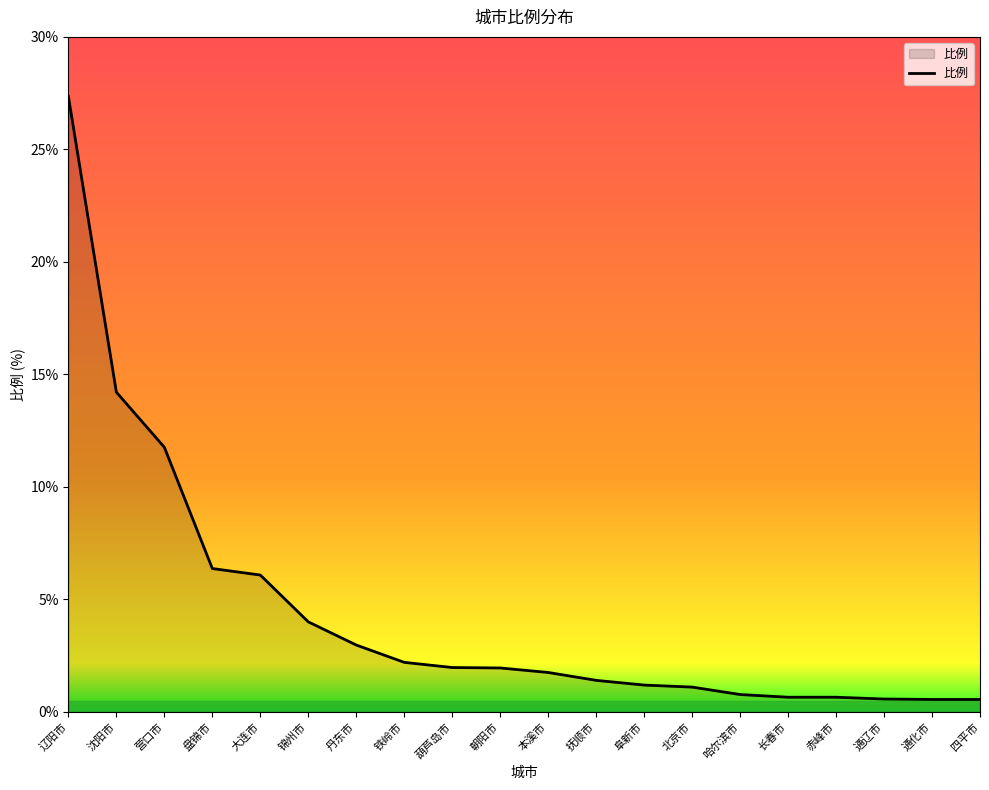

Between 阜新市 and 大连市, which is larger?

大连市